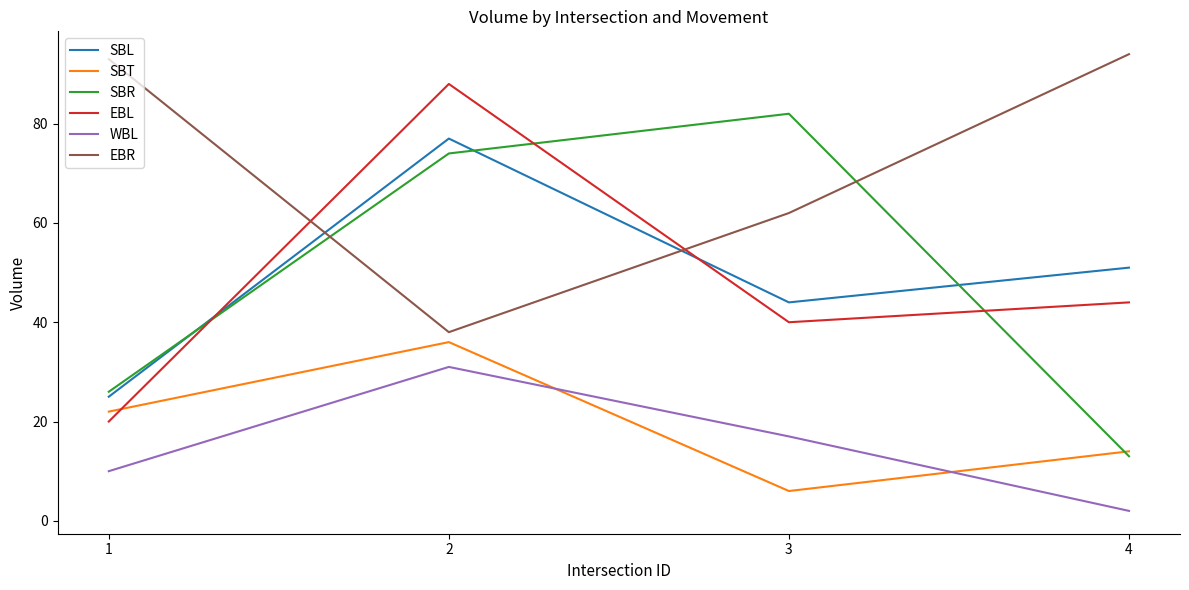

Between 2 and 4, which series saw the biggest shift?

SBR